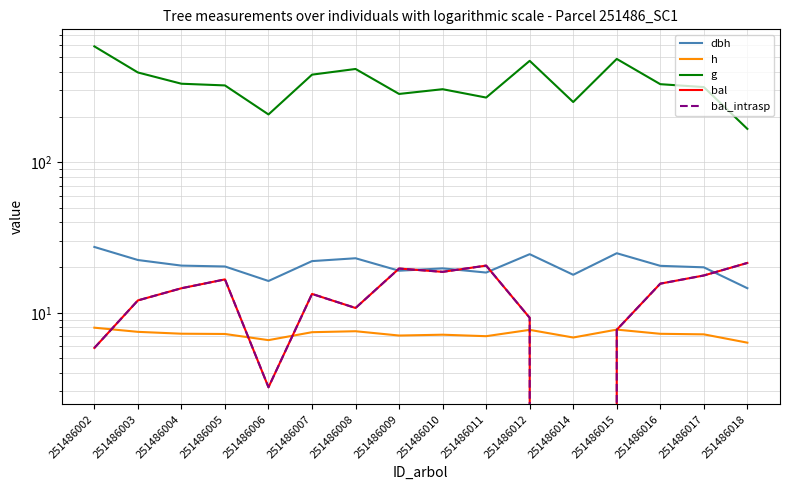

How many lines are shown in the chart?

5